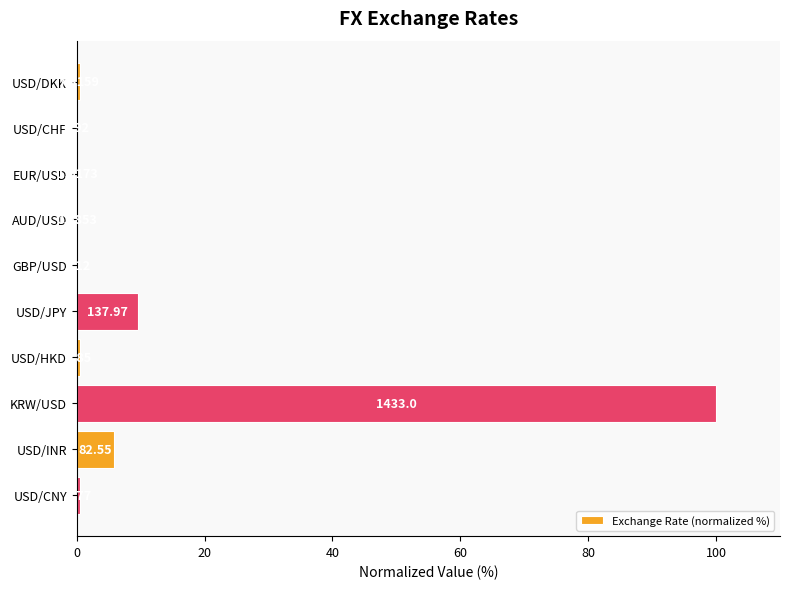

Does the chart contain stacked bars?

No